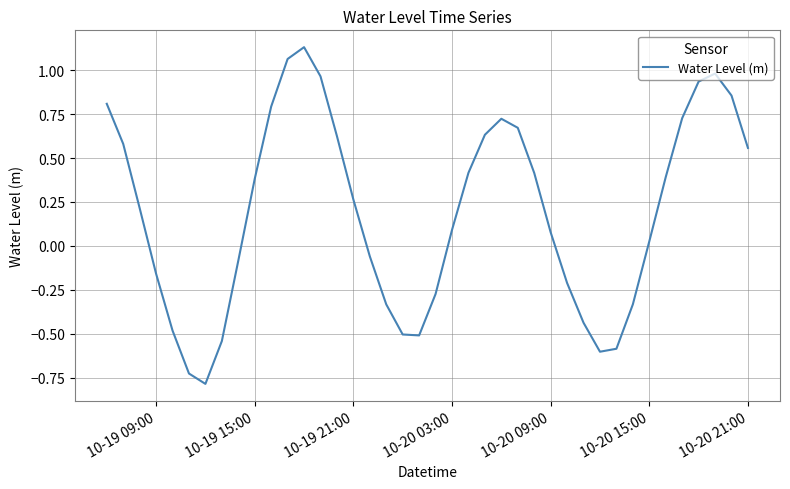

What is the smallest value displayed?

-0.8